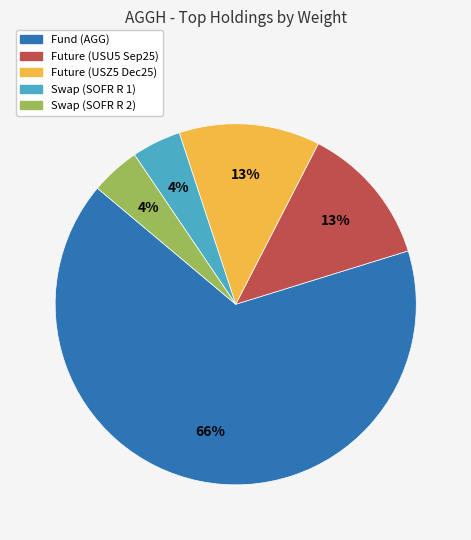

To the nearest percent, what is the average slice percentage?

20%